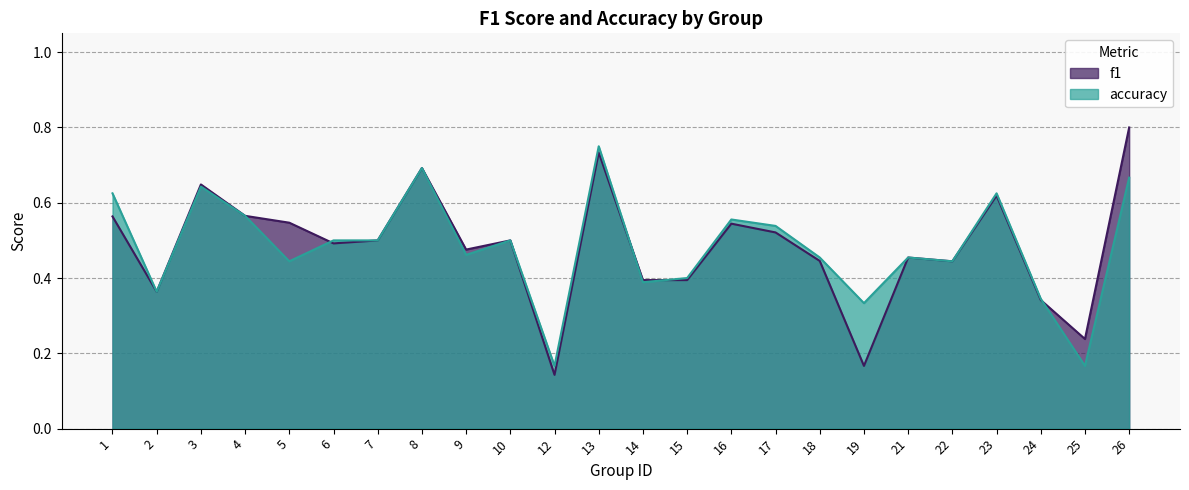

What are all the series names shown in the legend?

f1, accuracy